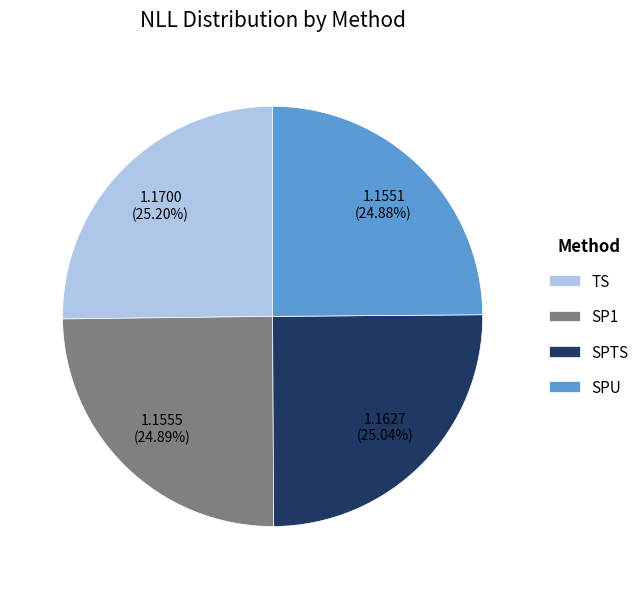

Is there a majority slice in this chart?

No